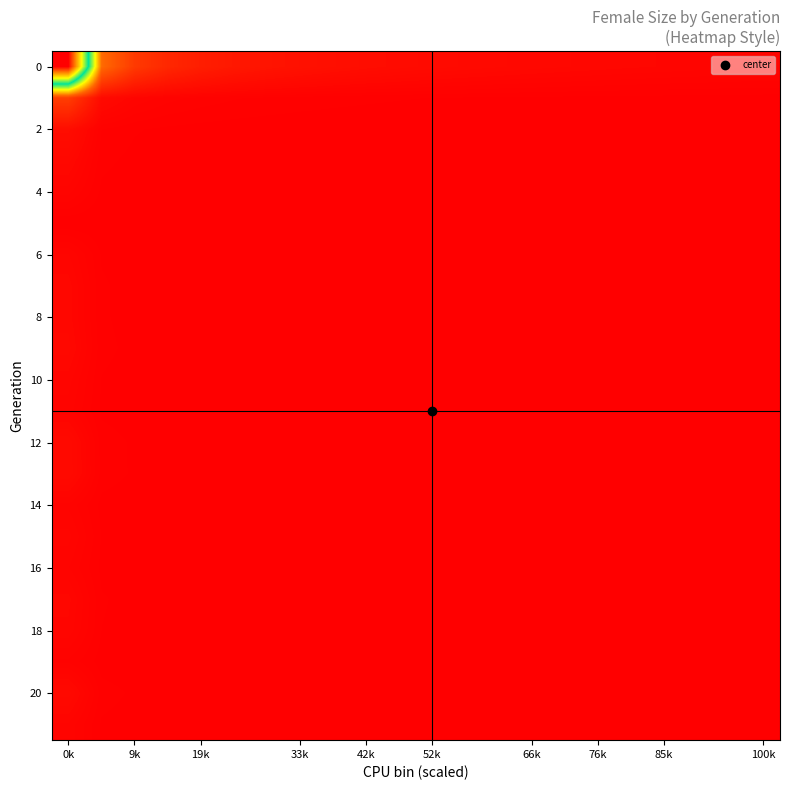

At which category does the chart reach its minimum across all series?

0k